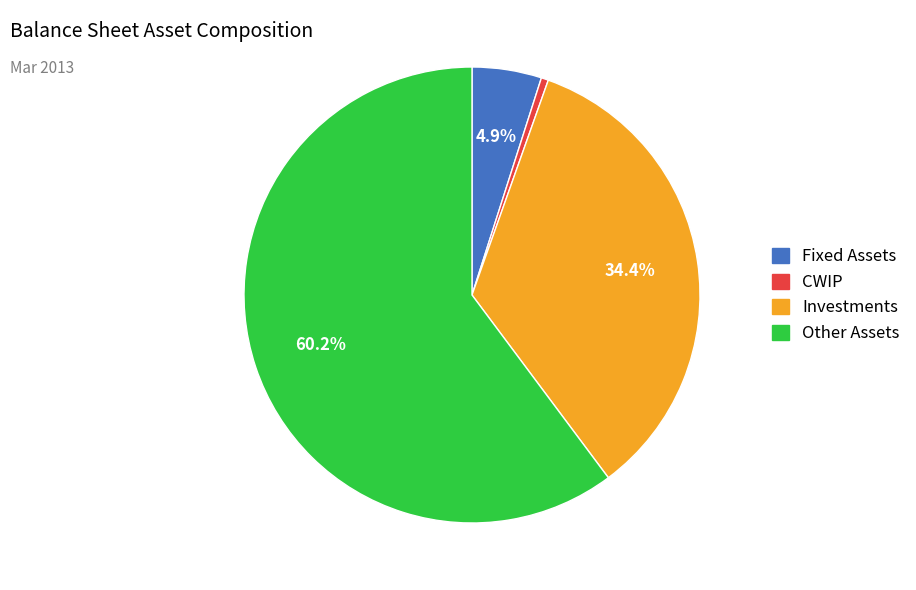

Is it true that Investments is 49% of the pie?

False